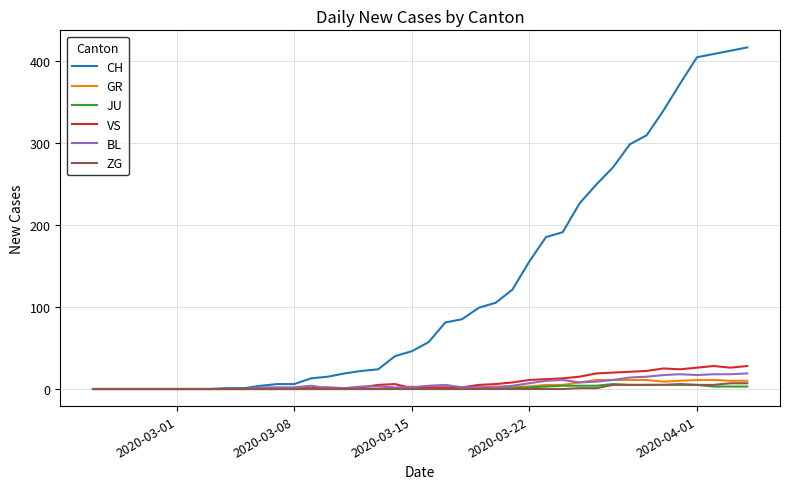

What is the sum of all CH values?

4979